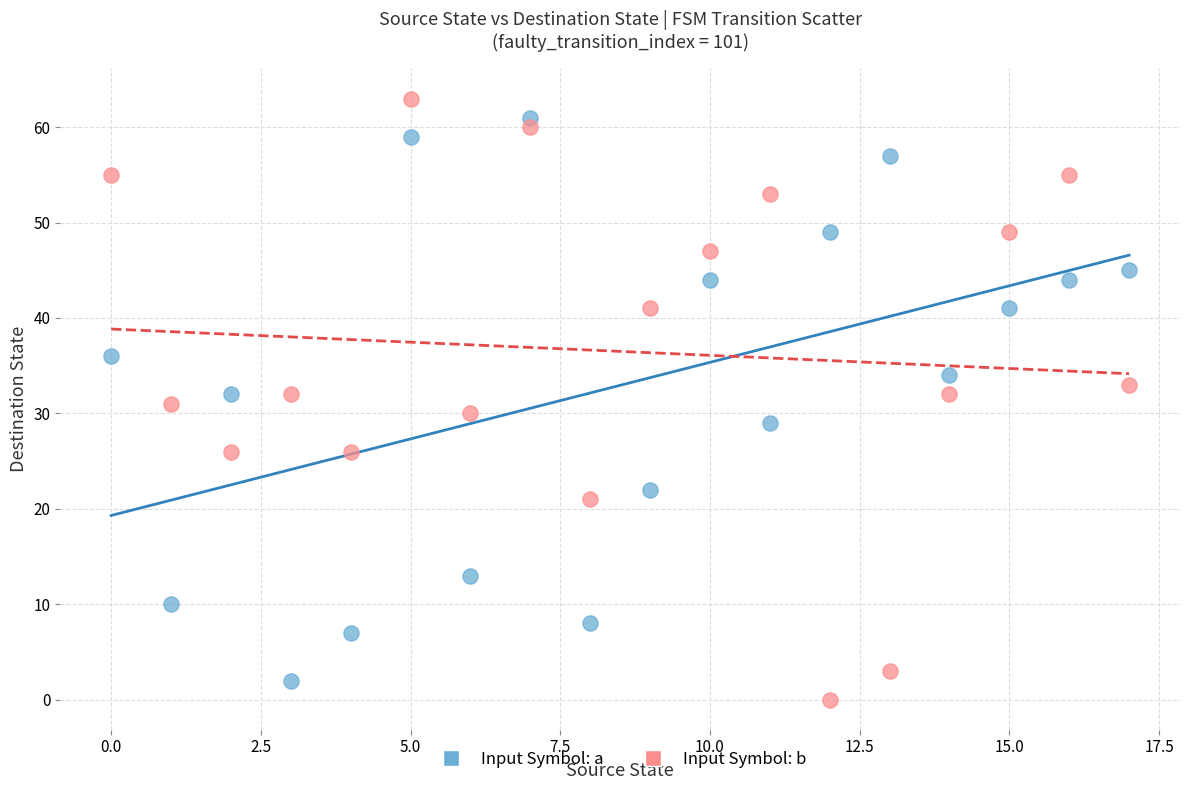

Which series has the largest Y range (max minus min)?

Input Symbol: b